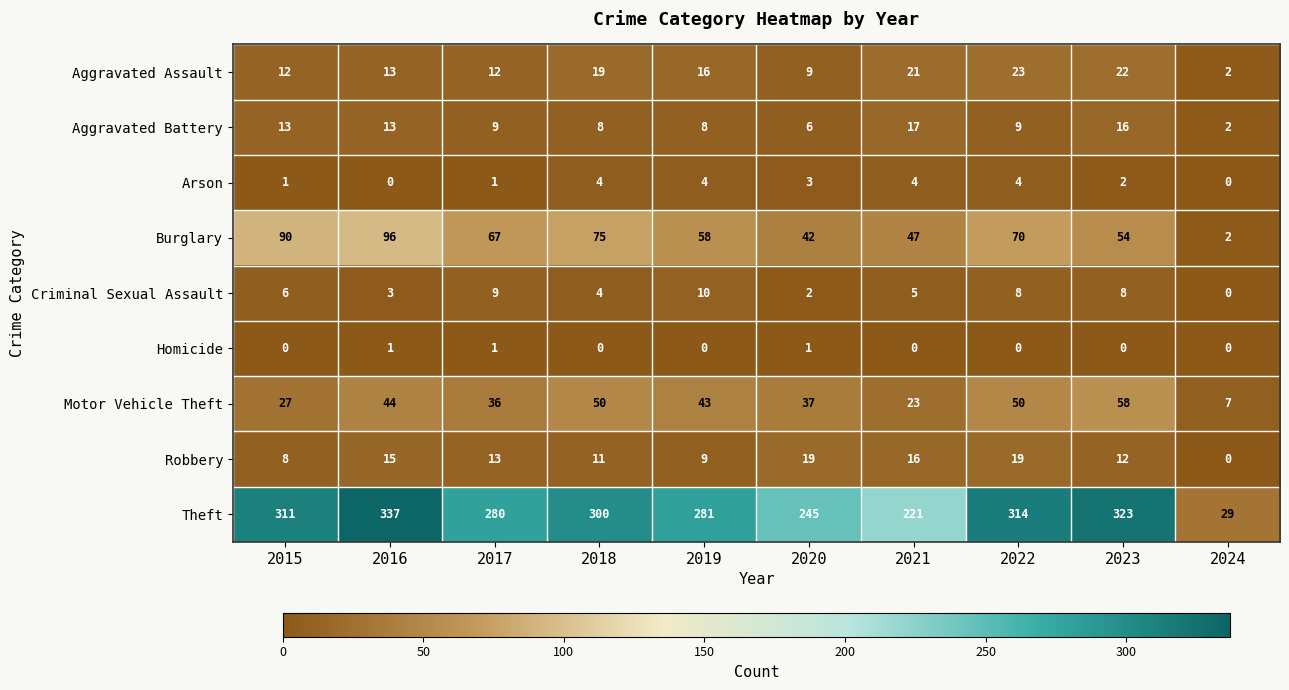

Which series has the largest total across all categories?

Theft